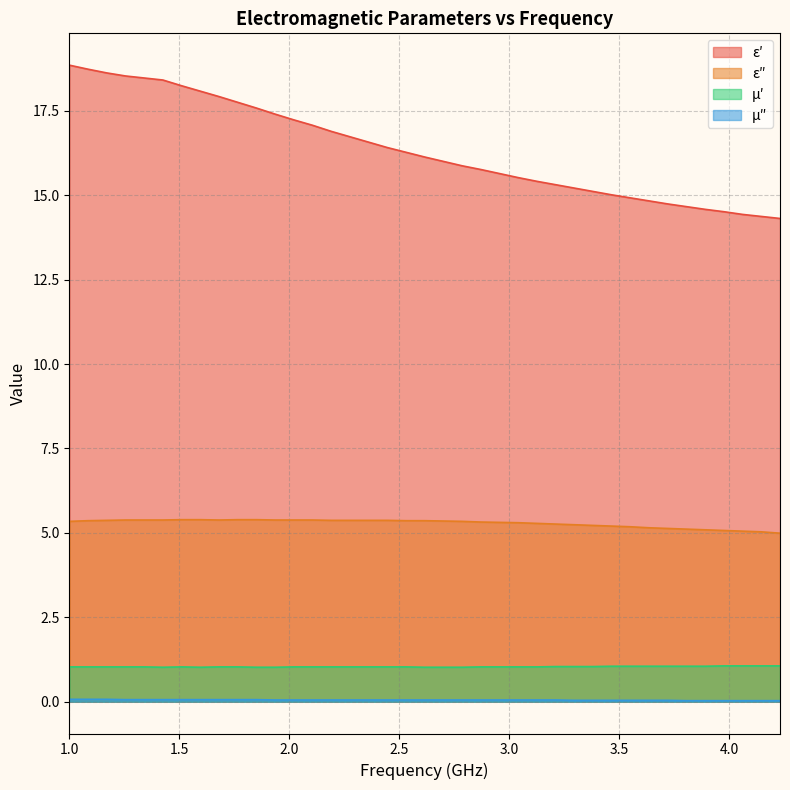

What is the spread (max minus min) of values at 2.615?

16.1